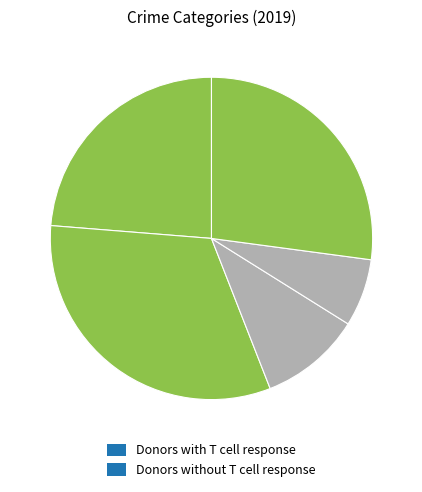

Count the number of slices in the pie.

5